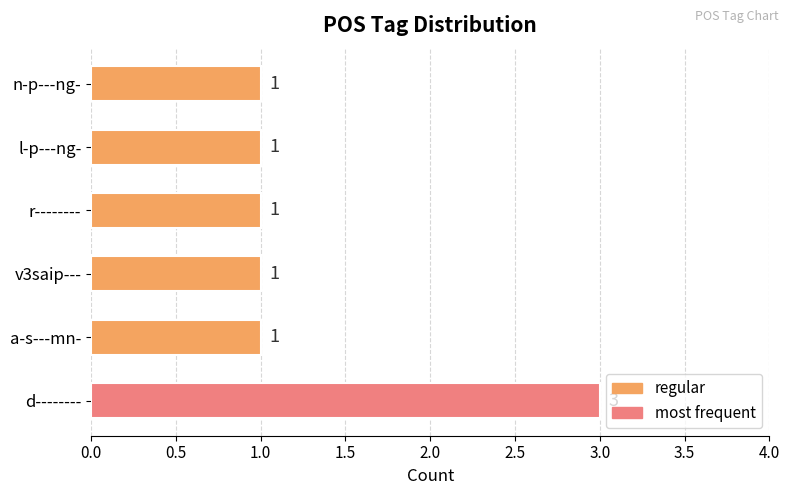

What is the ratio of the value at a-s---mn- to the value at r--------?

1.0